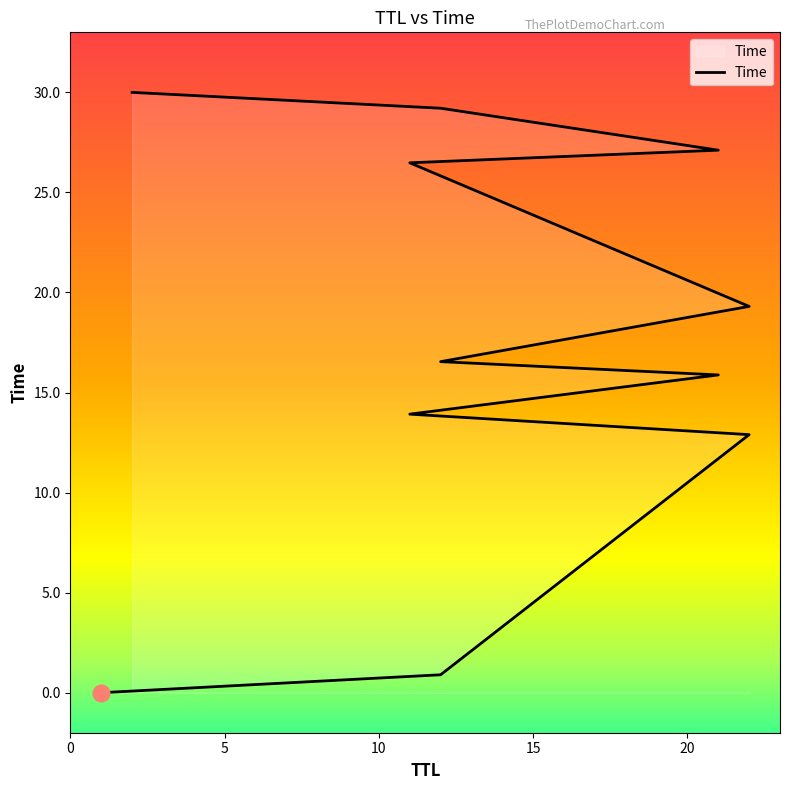

What is the label of the 4th point from the left?

11